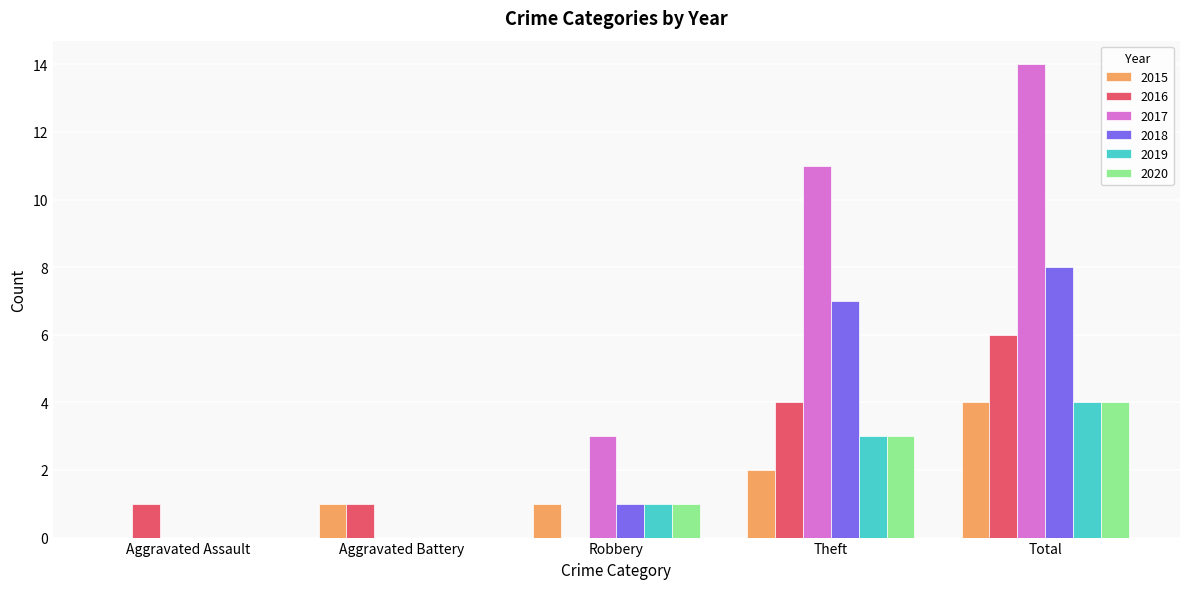

Read the 2019 value at Total.

4